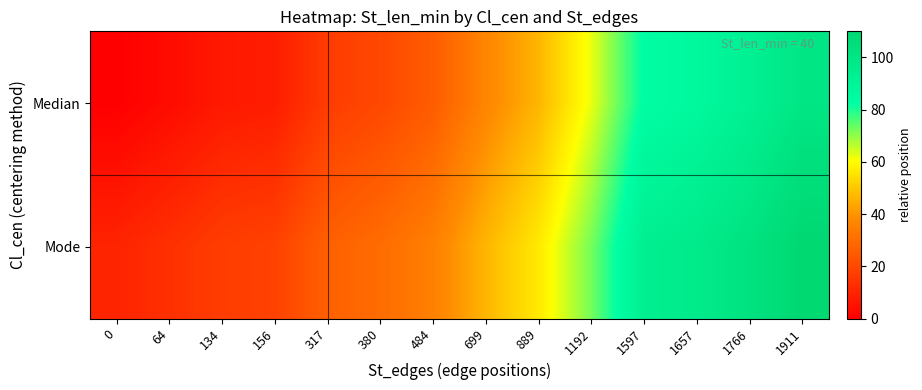

How many distinct data groups are displayed?

2